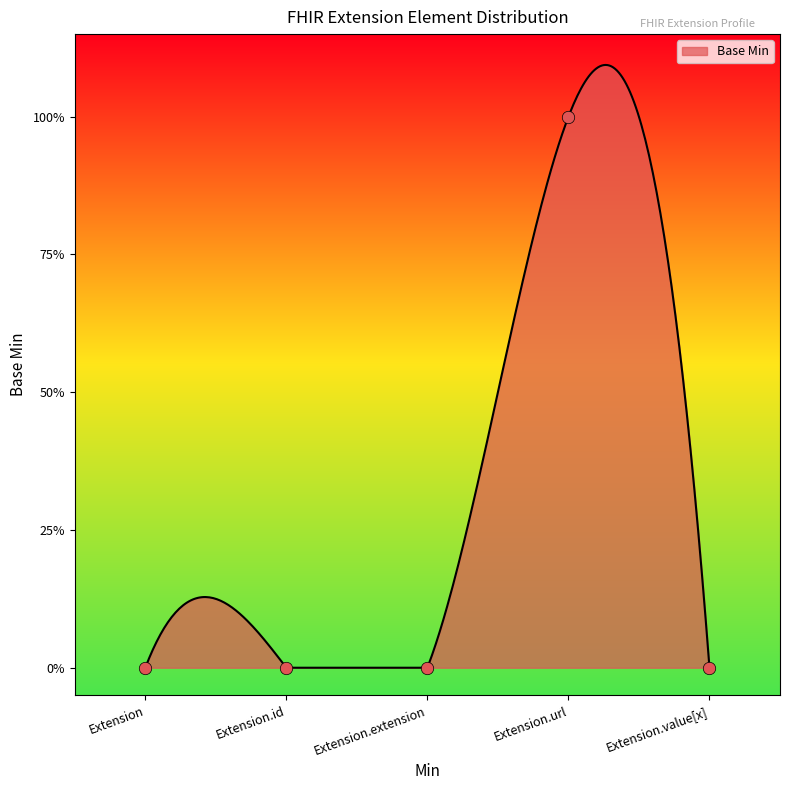

What is the change in value from Extension.url to Extension.value[x]?

-1